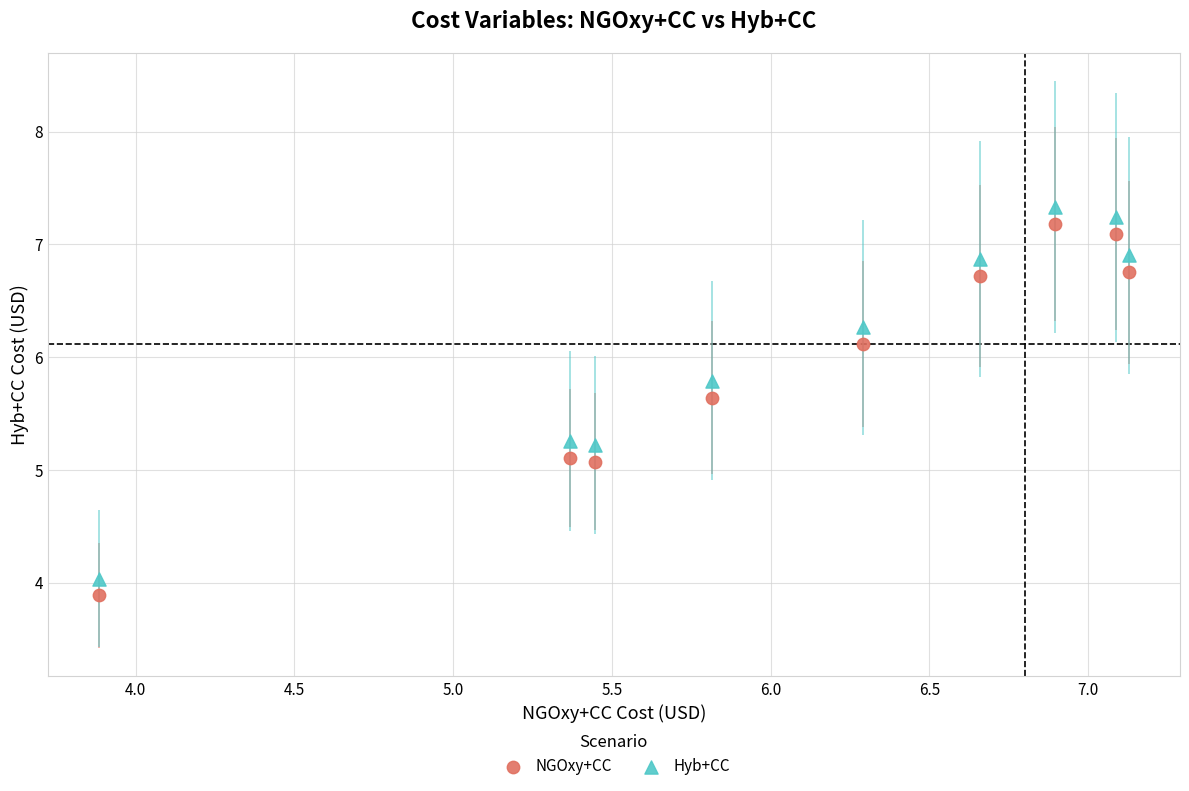

What is the X range (max minus min) for the scatter plot?

3.2